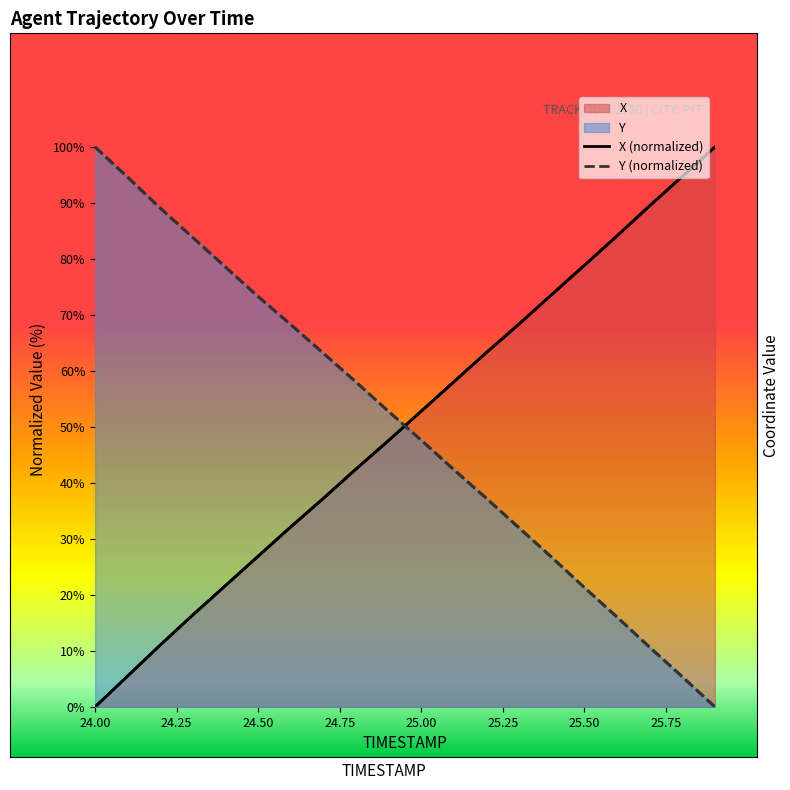

Where is Y nearest to the value 50?

25.0